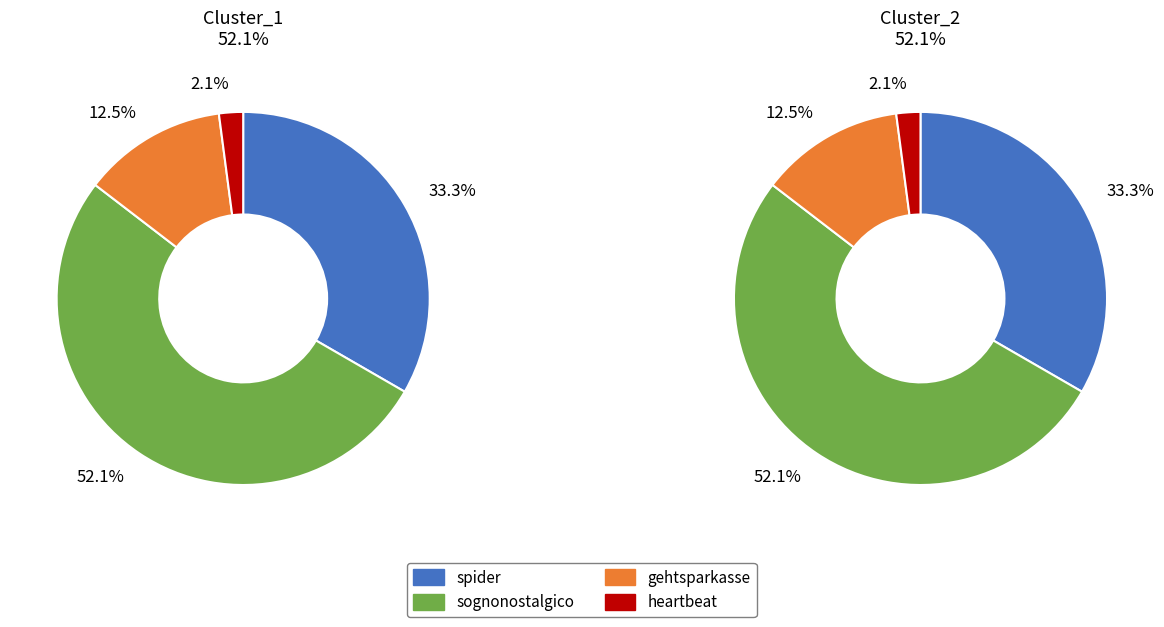

To the nearest percent, what portion does heartbeat represent?

2%